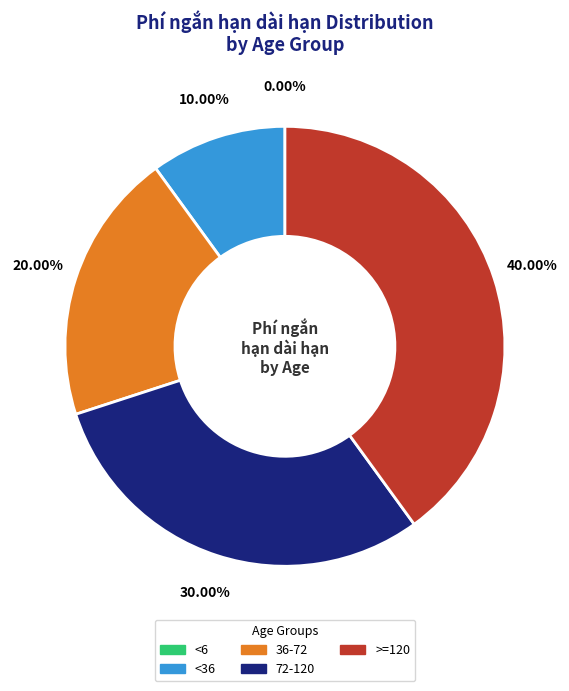

How many slices are in this pie chart?

5